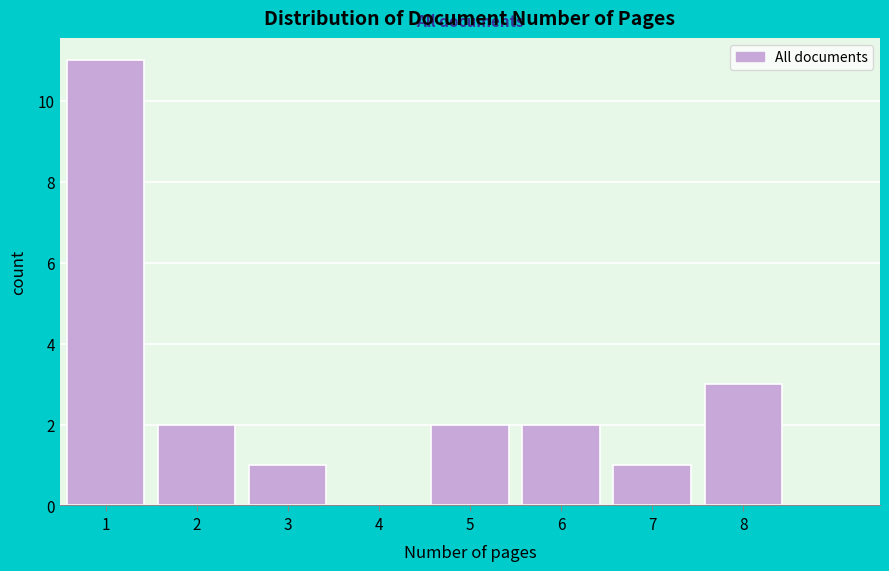

Reading left to right, what are all the values shown in this chart?

1=11	2=2	3=1	4=0	5=2	6=2	7=1	8=3